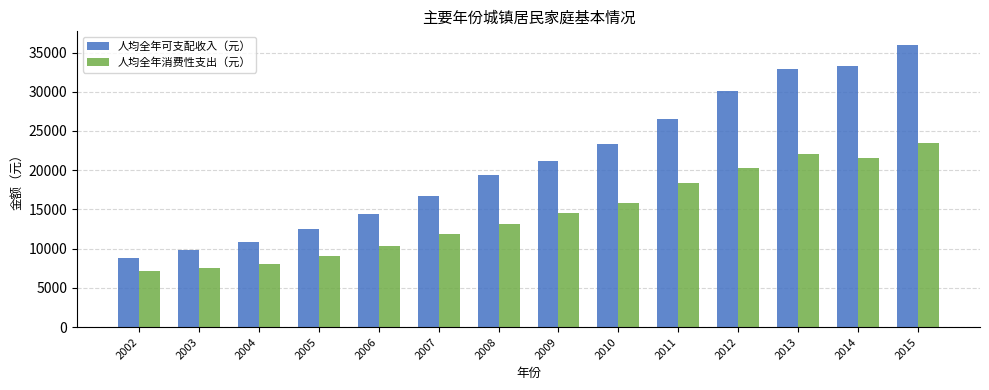

How many distinct data groups are displayed?

2